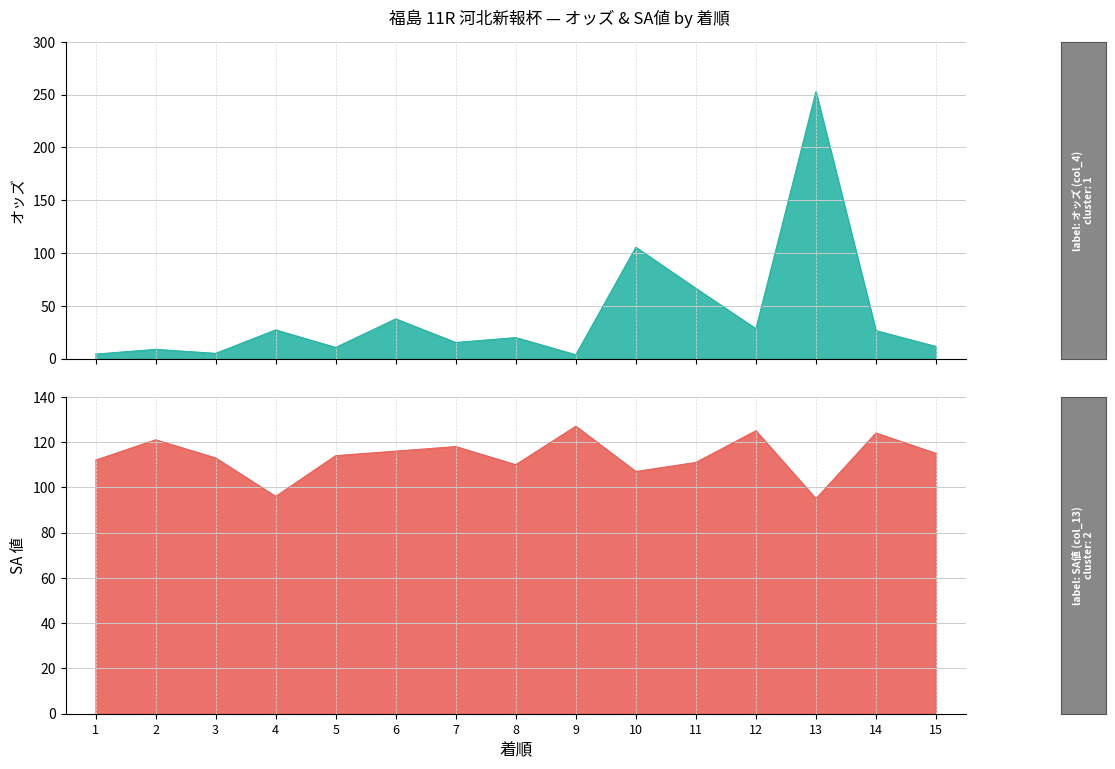

Count the number of categories in the chart.

15